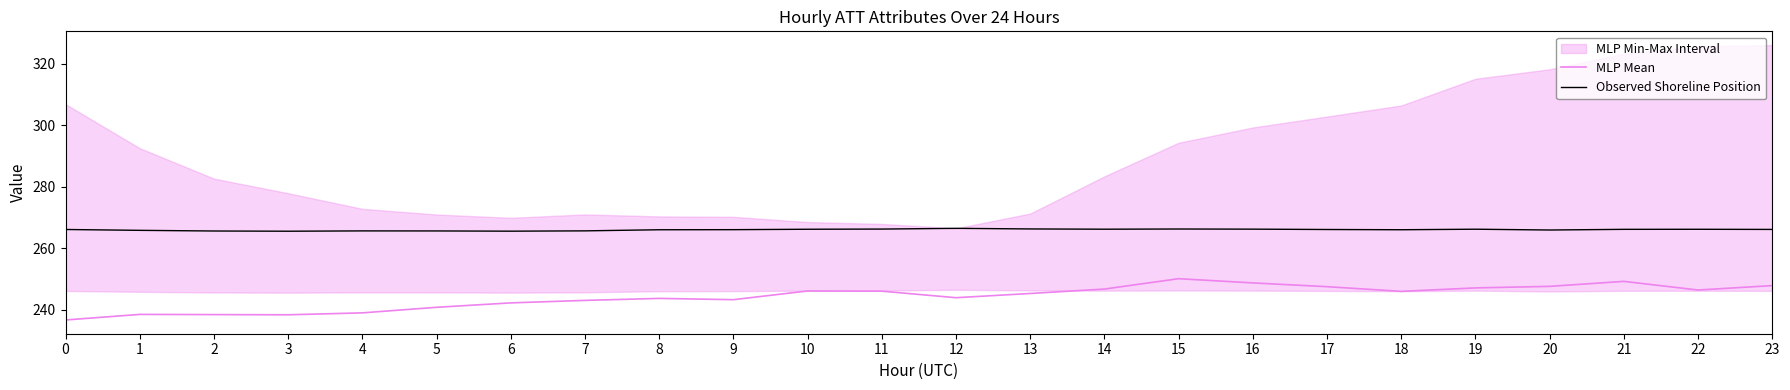

At which label does Observed Shoreline Position reach its minimum?

3